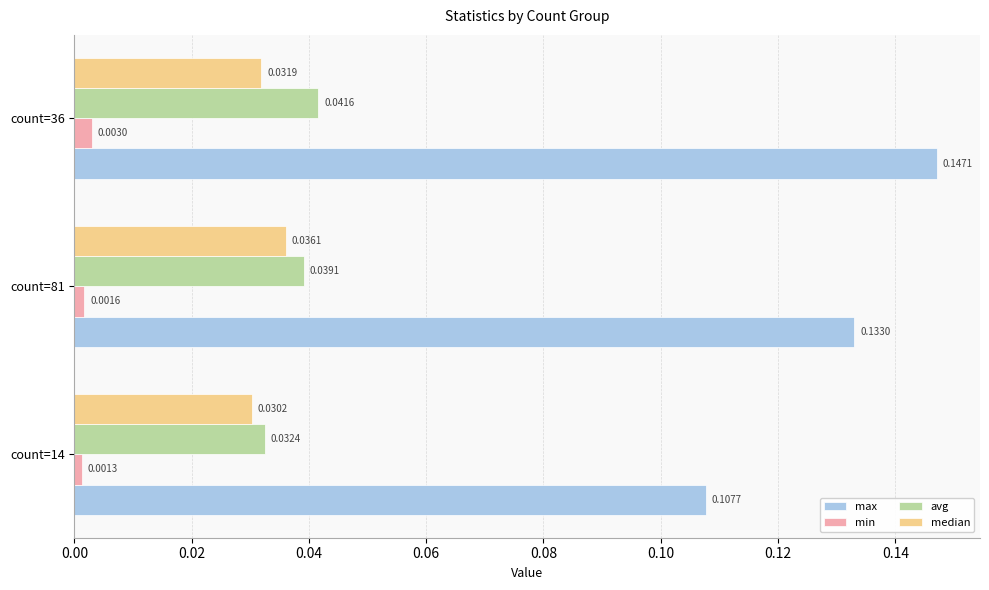

Which category has the highest value in the max series?

count=36